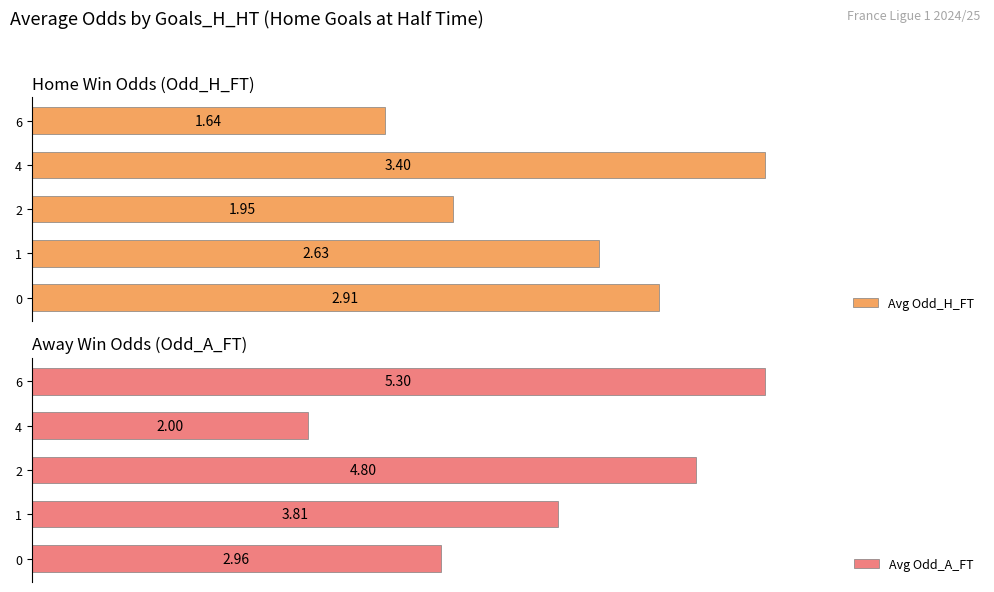

Rank the series by their maximum value, from highest to lowest.

Avg Odd_A_FT, Avg Odd_H_FT